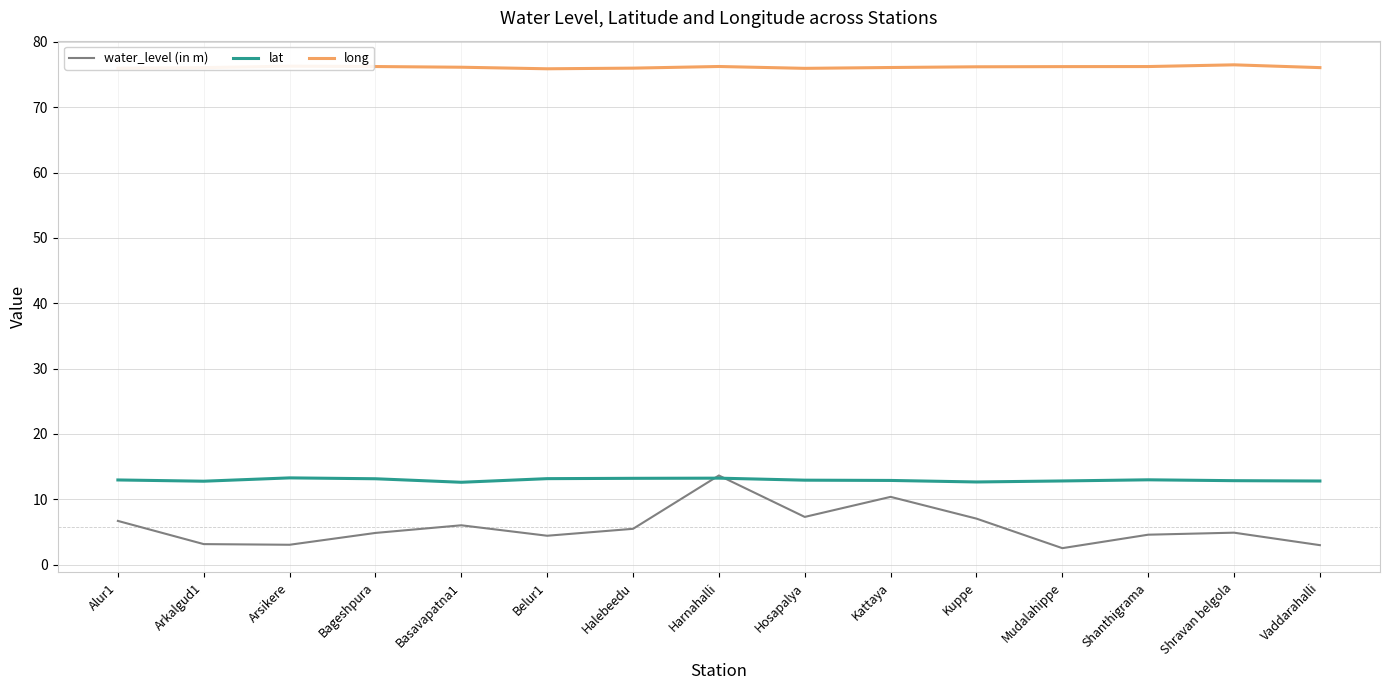

At which category is the sum across all series the highest?

Harnahalli